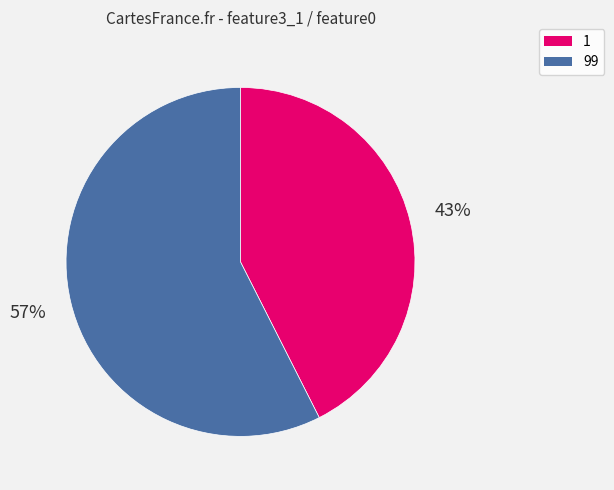

To the nearest percent, what is the combined percentage of 1 and 99?

100%